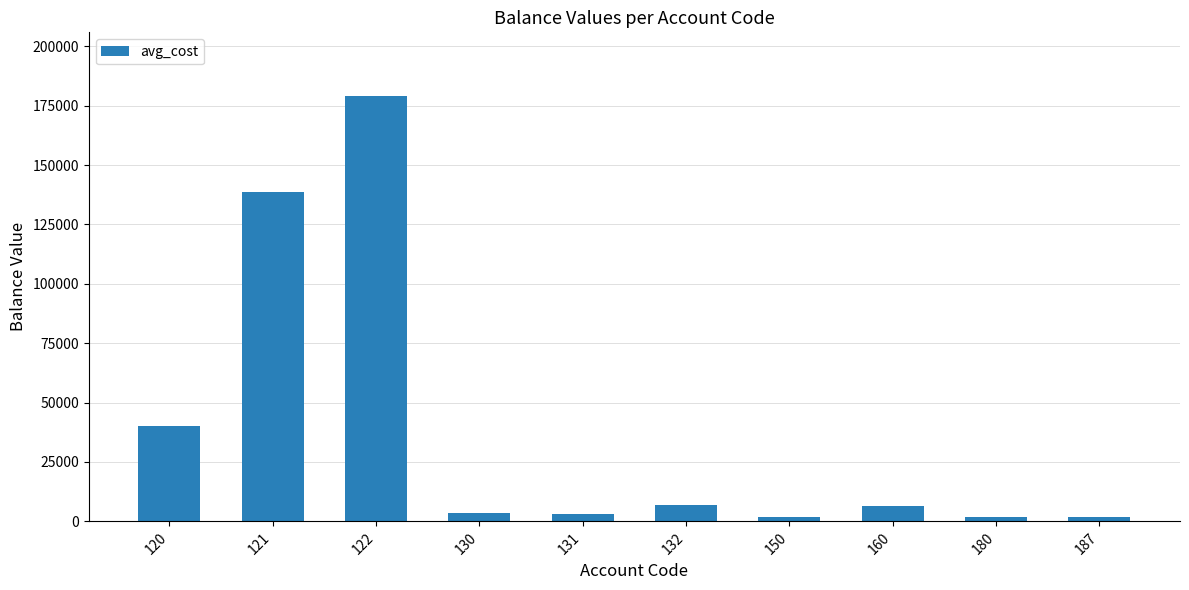

Approximately how many times larger is the value at 121 compared to 132?

20.2